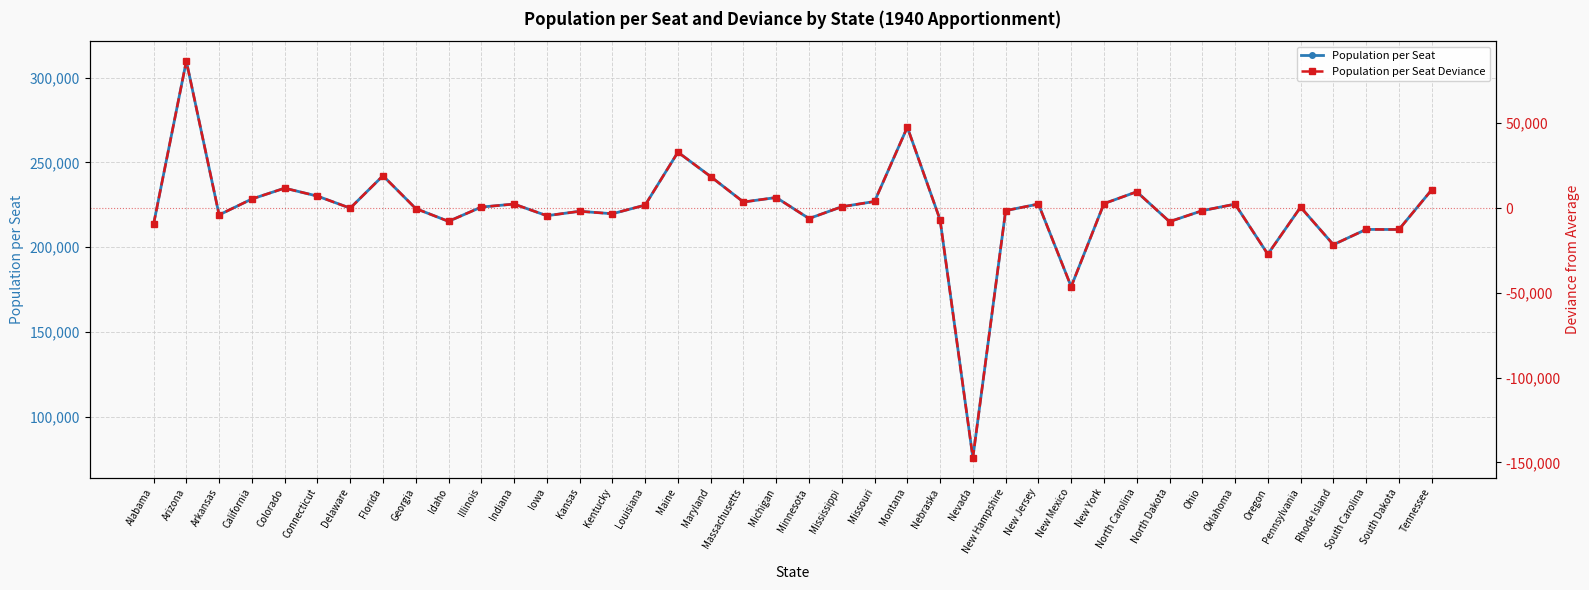

What is the label of the 23rd point from the left?

Missouri